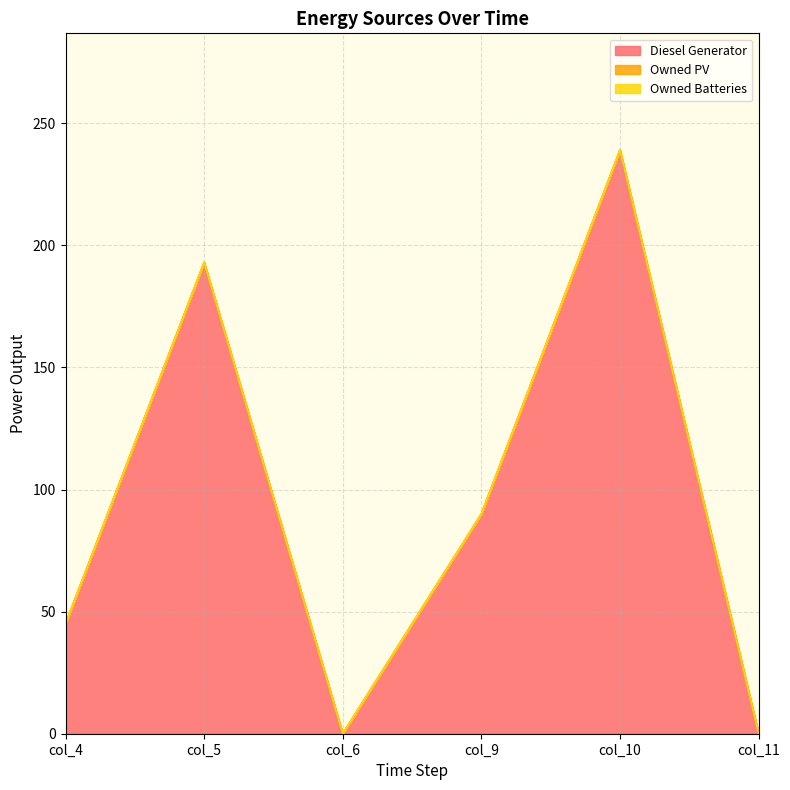

True or false: Owned PV and Owned Batteries cross at least once.

False